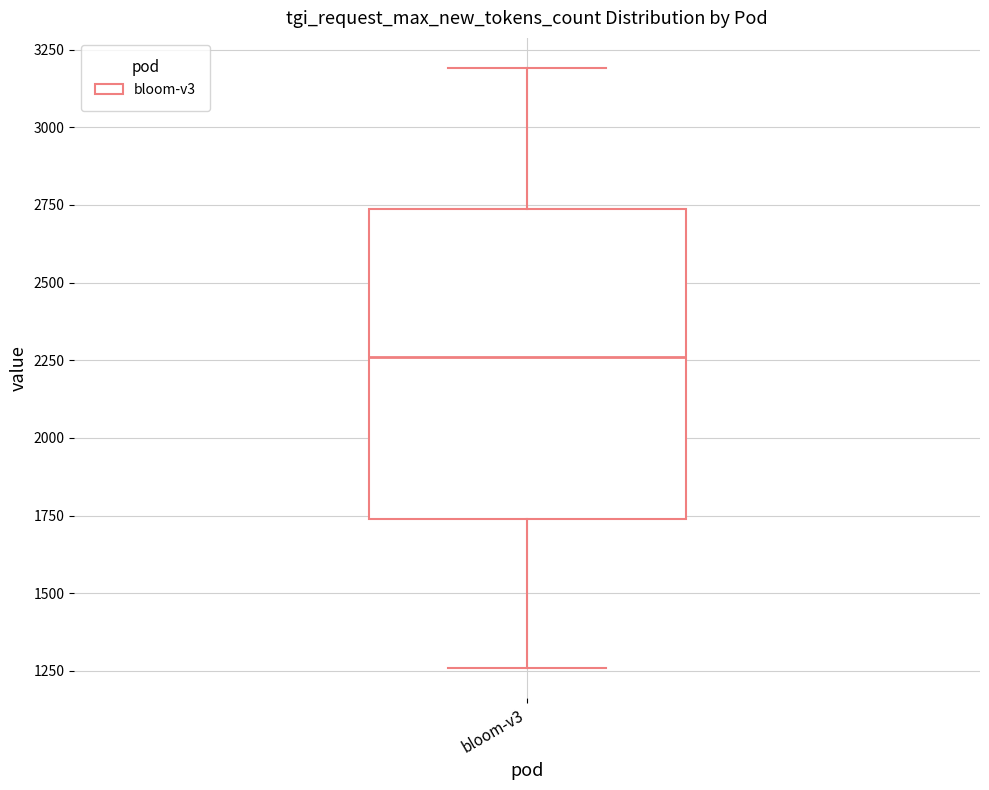

Where is the upper edge of the box for bloom-v3 on the y-axis? The values are not printed on the chart, so give them approximately, as read against the axis.

2750